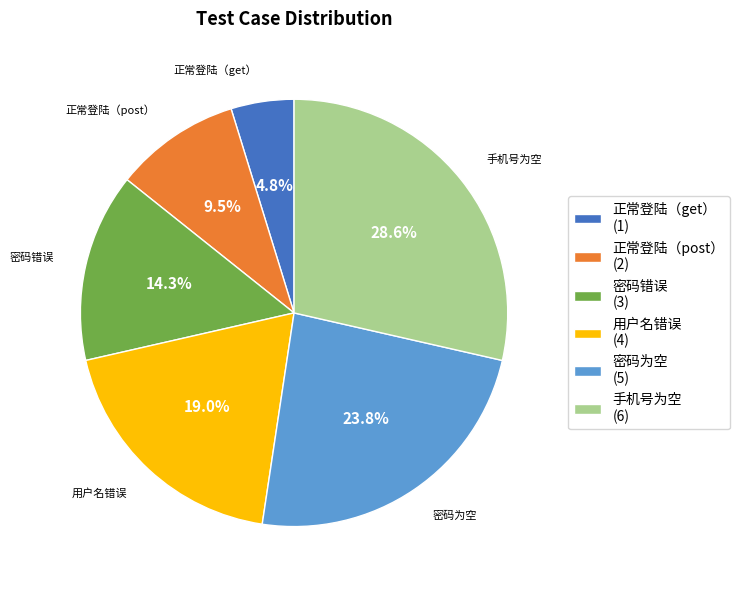

True or false: 密码错误 accounts for 14% of the total.

True